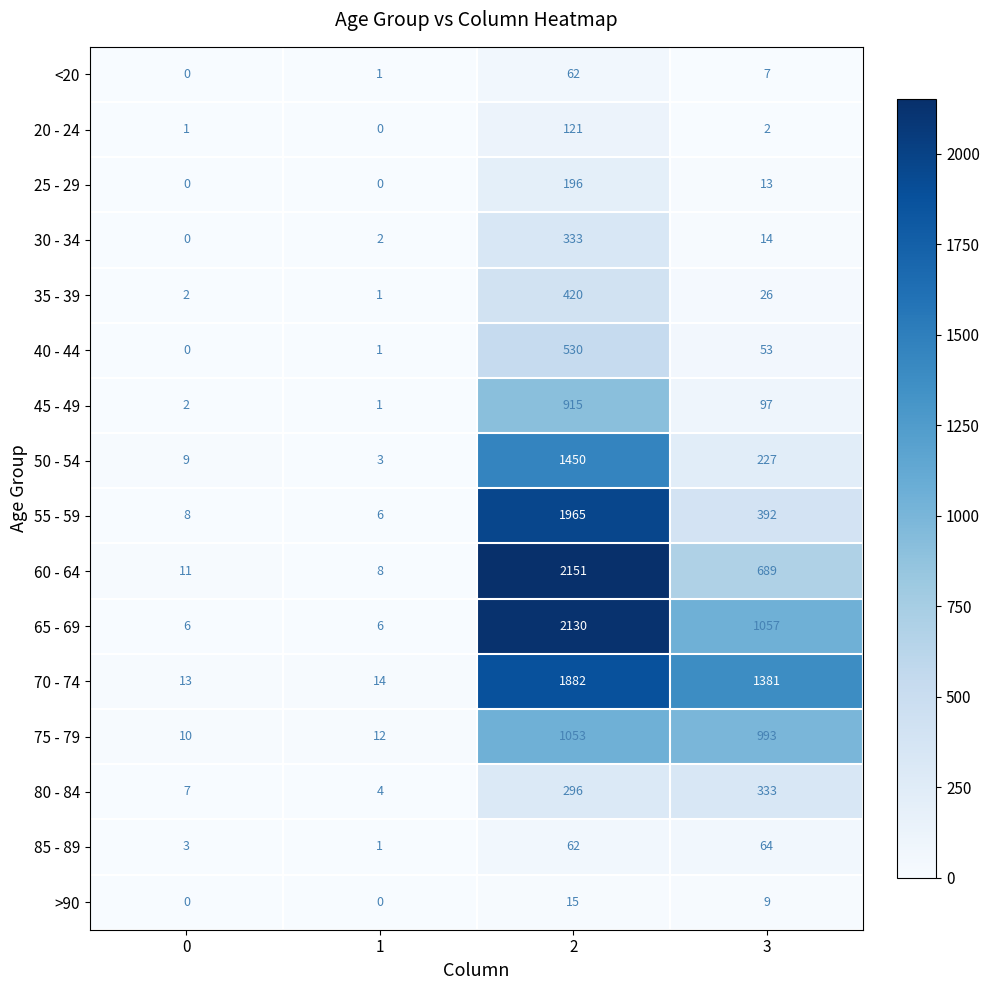

The value of 30 - 34 at 1 is 2. True or false?

True